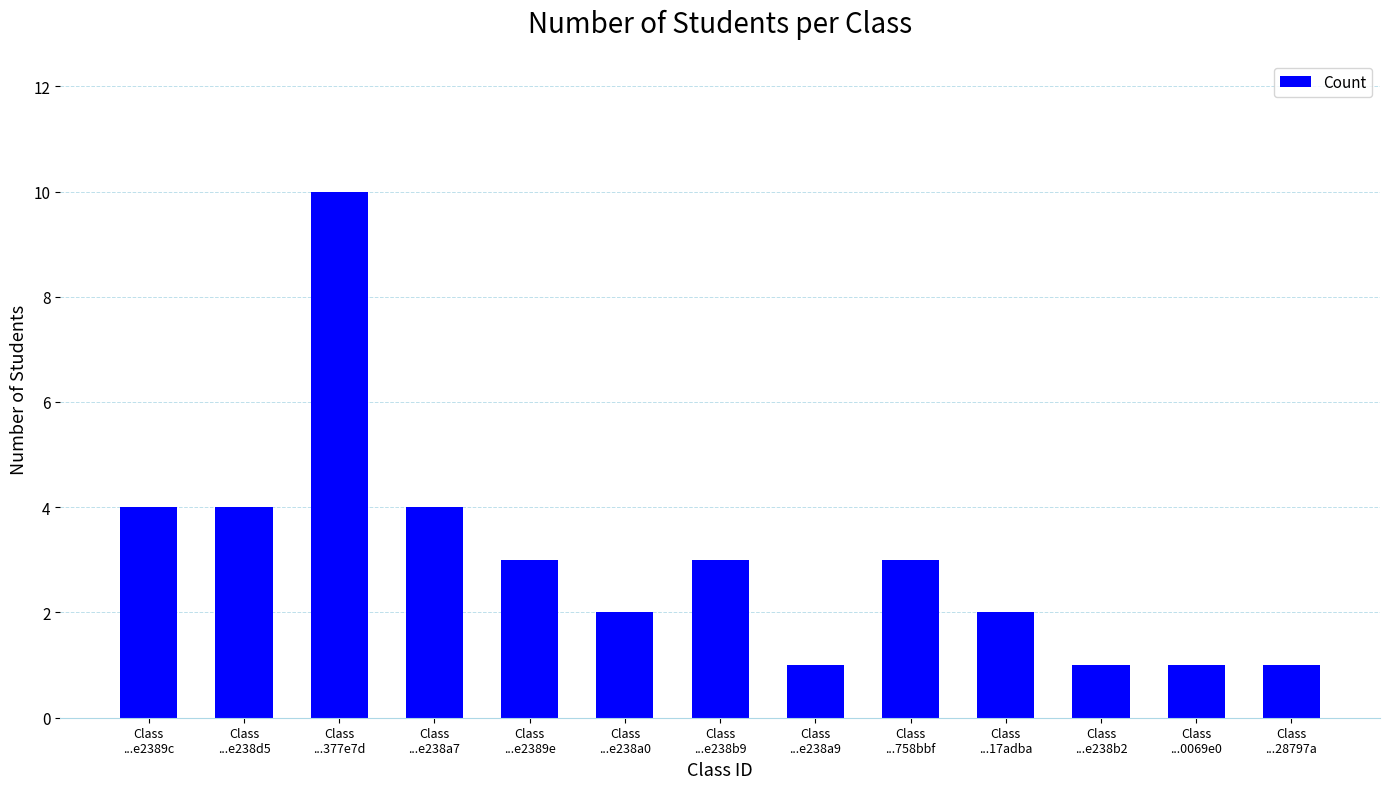

How many data points does each series have?

13